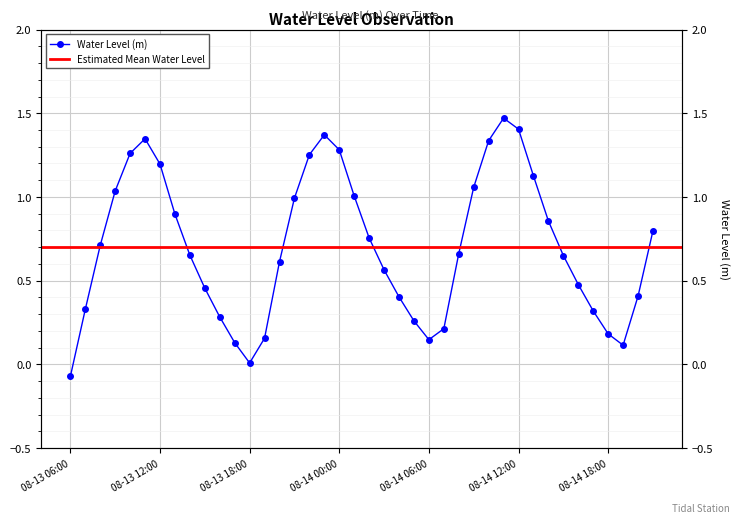

Which label corresponds to the largest value in the chart?

2025-08-14 11:00